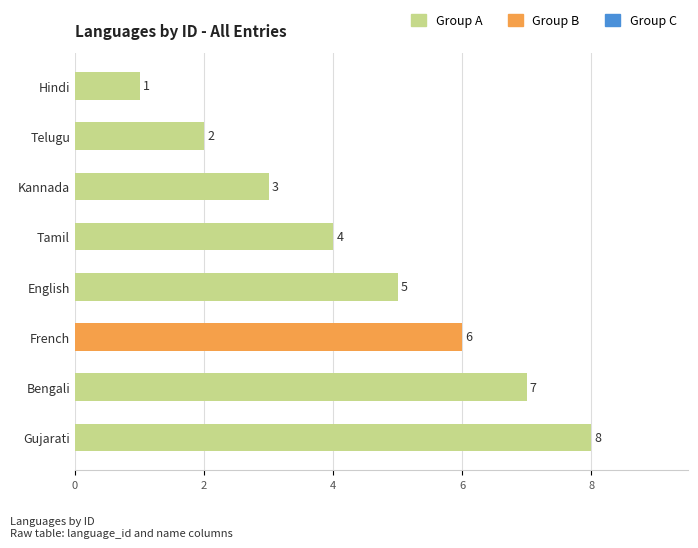

Between Bengali and French, which is larger?

Bengali